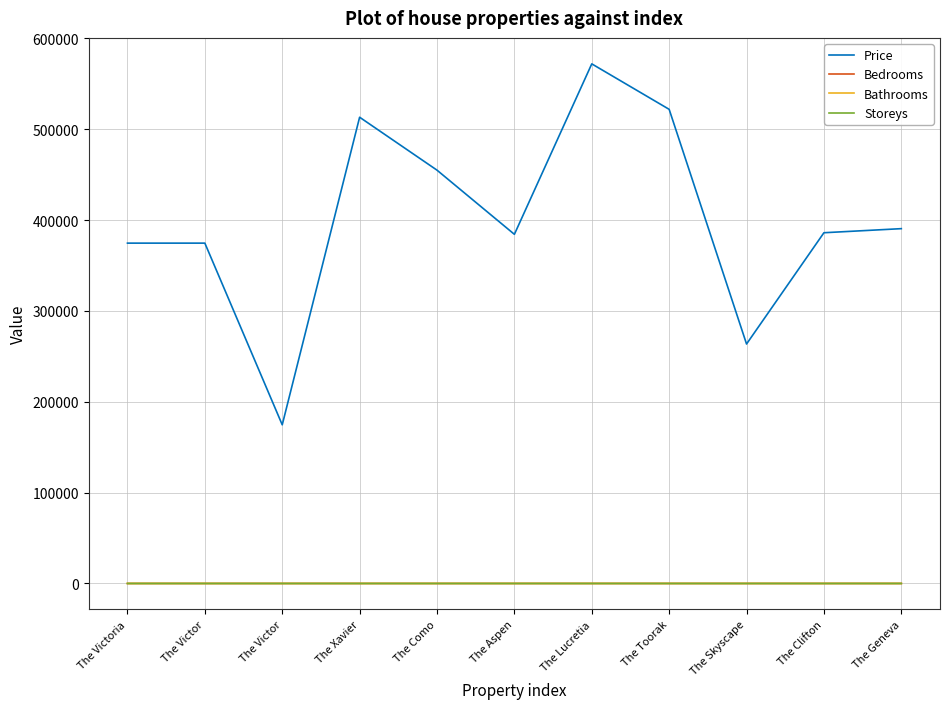

The value of Storeys at The Victoria is 2. True or false?

True